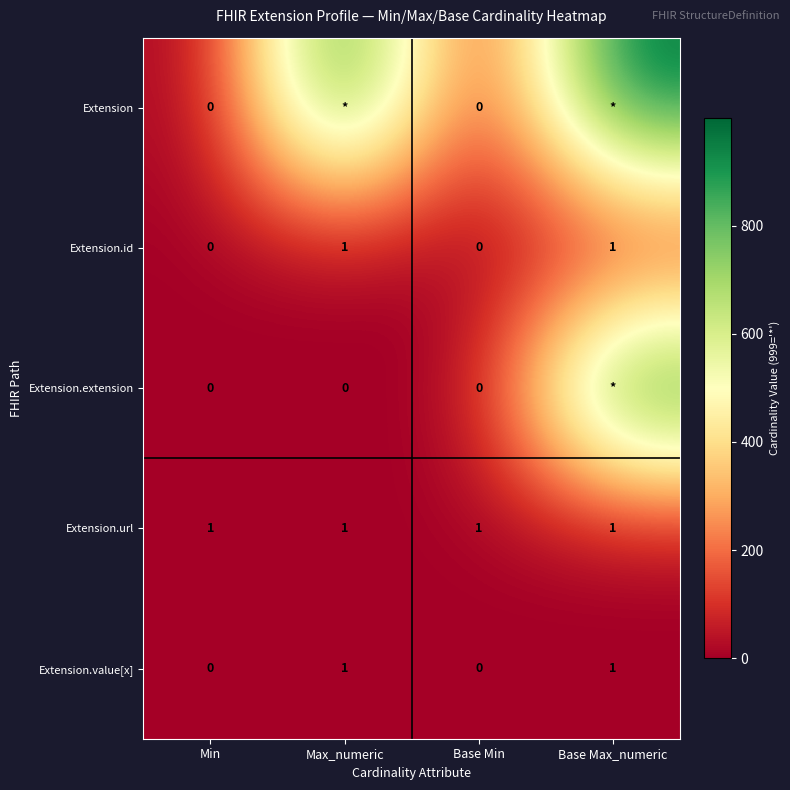

How many values in Extension.id are above zero?

2